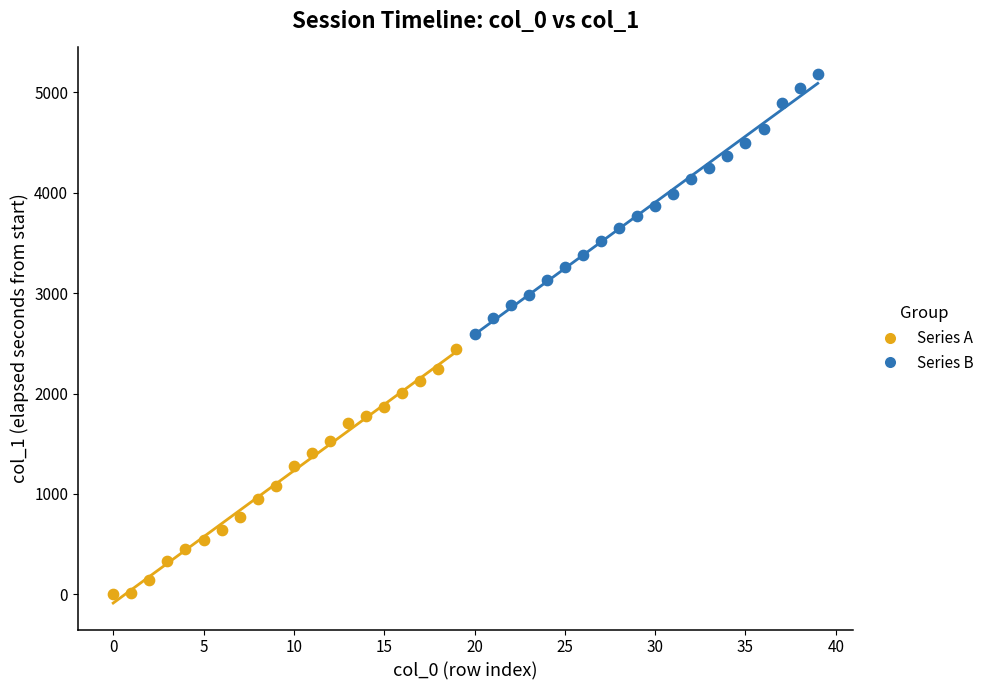

Which series reaches the maximum Y coordinate?

Series B